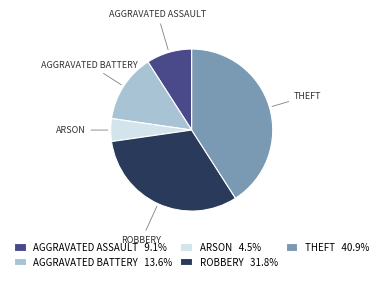

What is the ratio of the value at AGGRAVATED ASSAULT 9.1% to the value at AGGRAVATED BATTERY 13.6%?

0.7